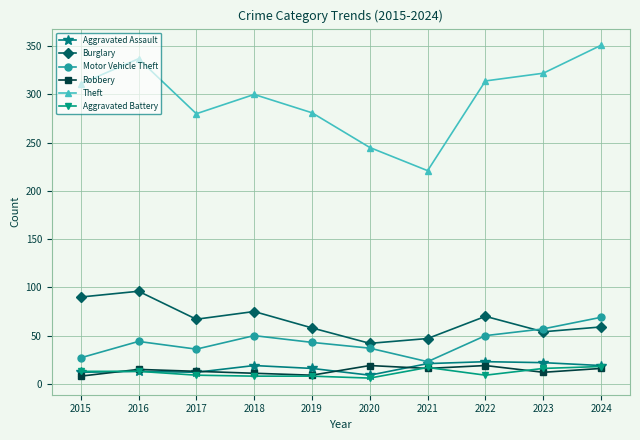

At which category does Theft reach its first local valley?

2017